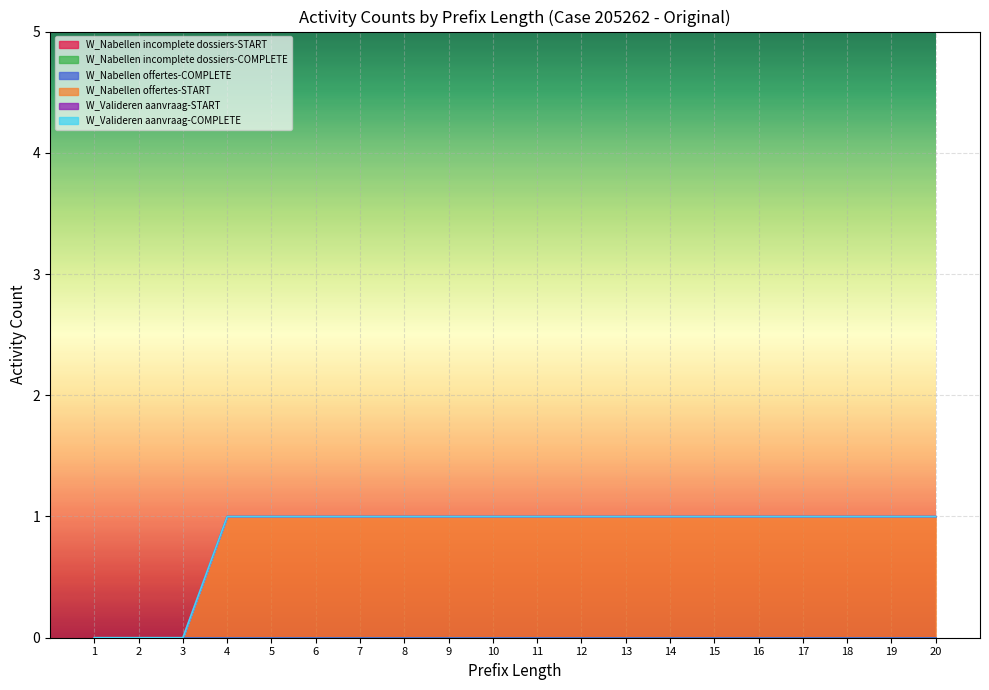

True or false: W_Nabellen offertes-START and W_Nabellen offertes-COMPLETE intersect in this chart.

False